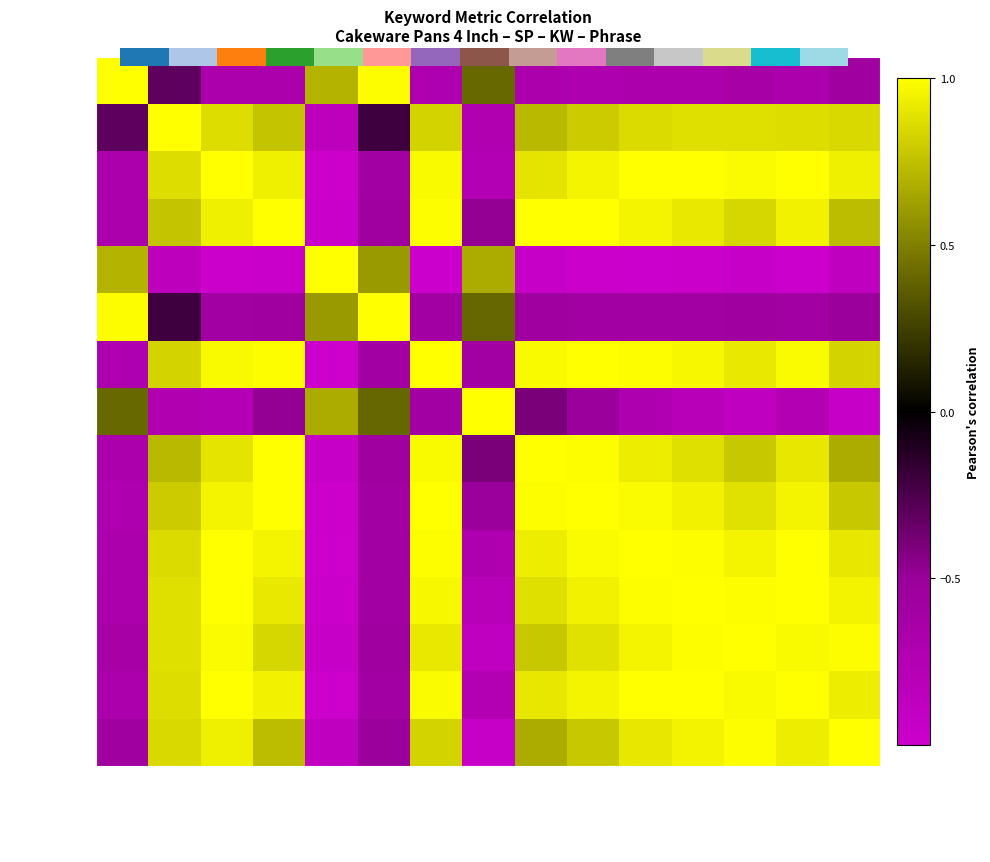

How many values in mini cake mould are above zero?

11